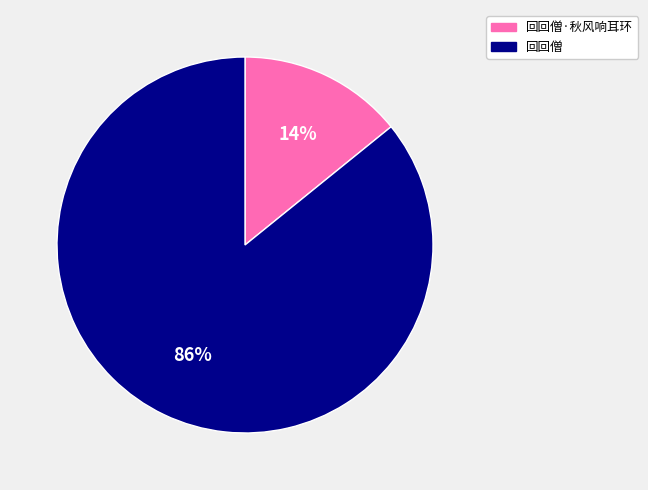

Combined, do 回回僧 and 回回僧·秋风响耳环 account for over 50%?

Yes